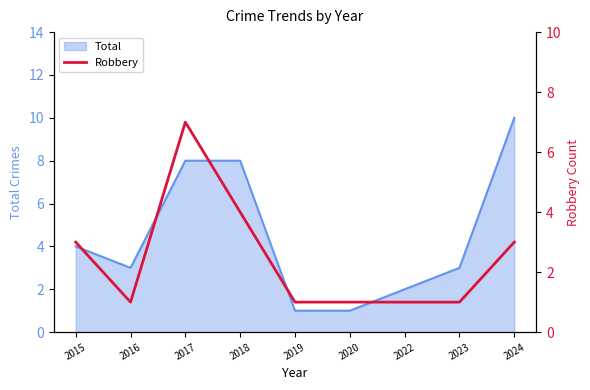

What is the maximum value for Total?

10